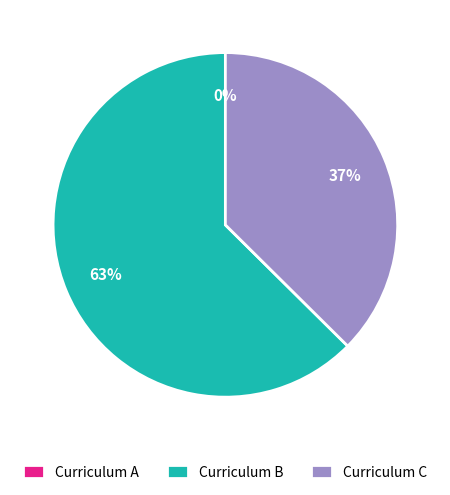

Between 16 and 16, which is larger?

16